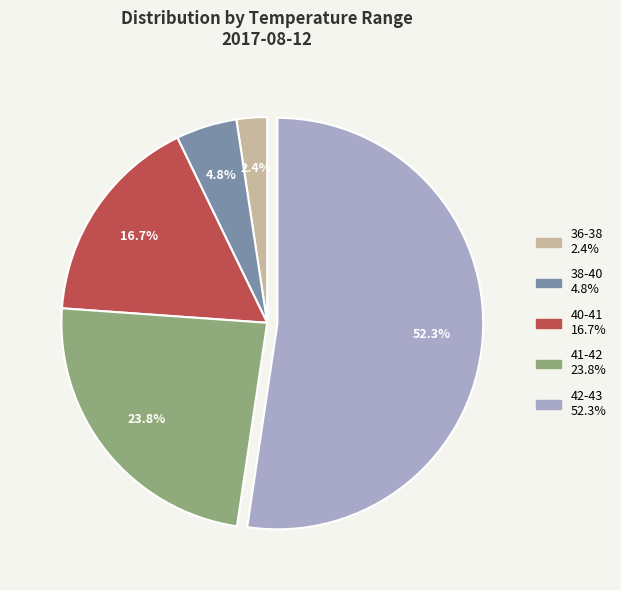

Is there a majority slice in this chart?

Yes